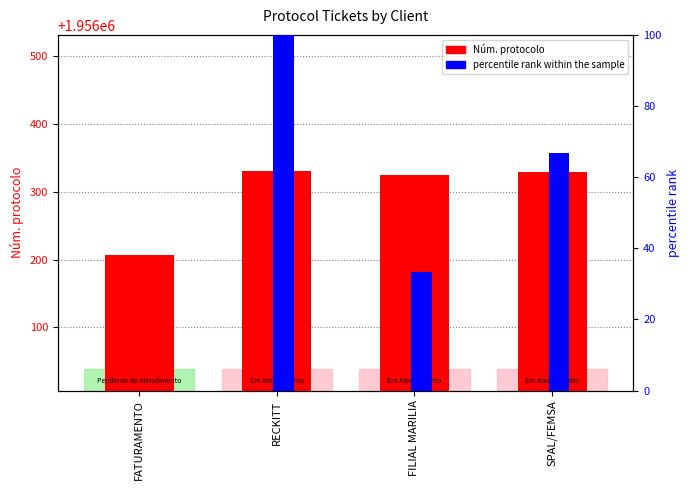

Between FATURAMENTO and RECKITT, which series saw the biggest shift?

Núm. protocolo